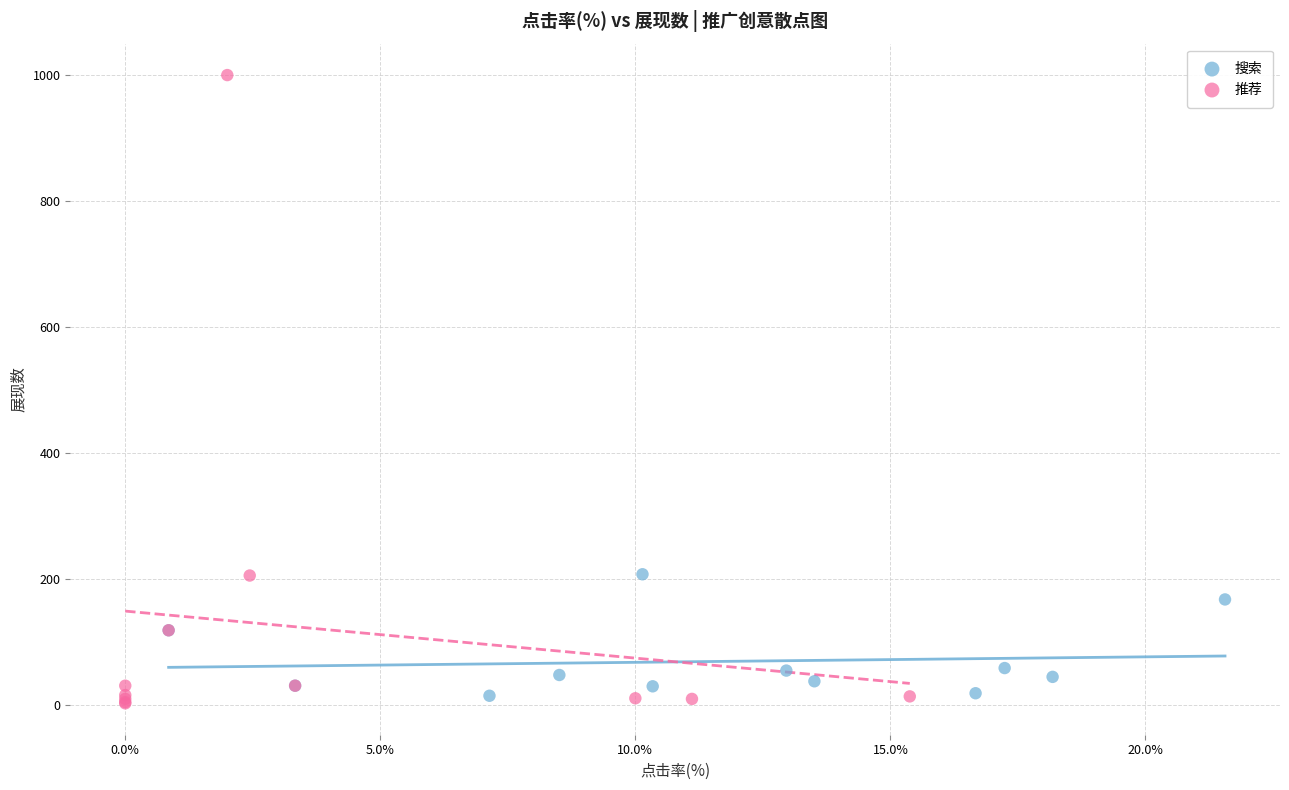

Which series has the widest spread of Y values?

推荐